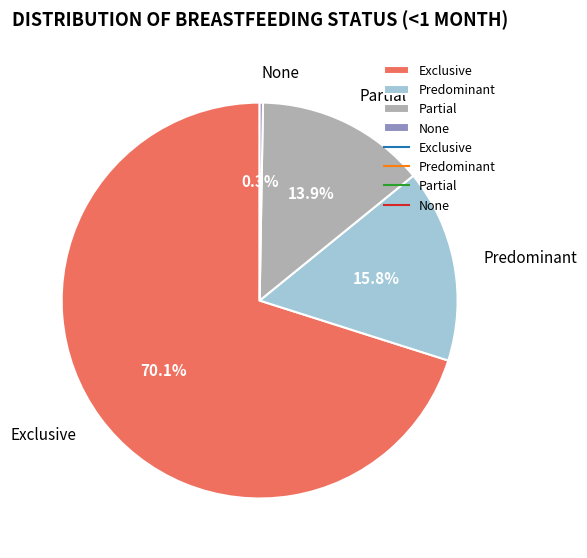

Combined, do Exclusive and Partial account for over 50%?

Yes